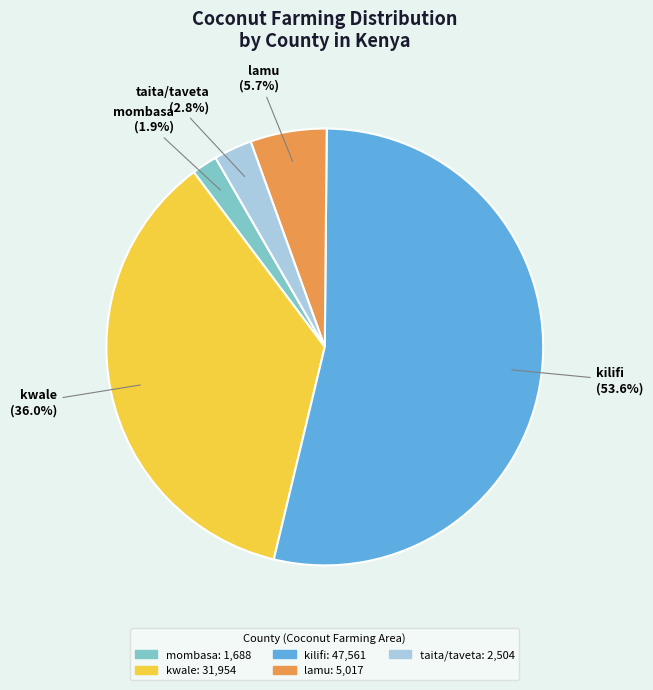

Is there a majority slice in this chart?

Yes